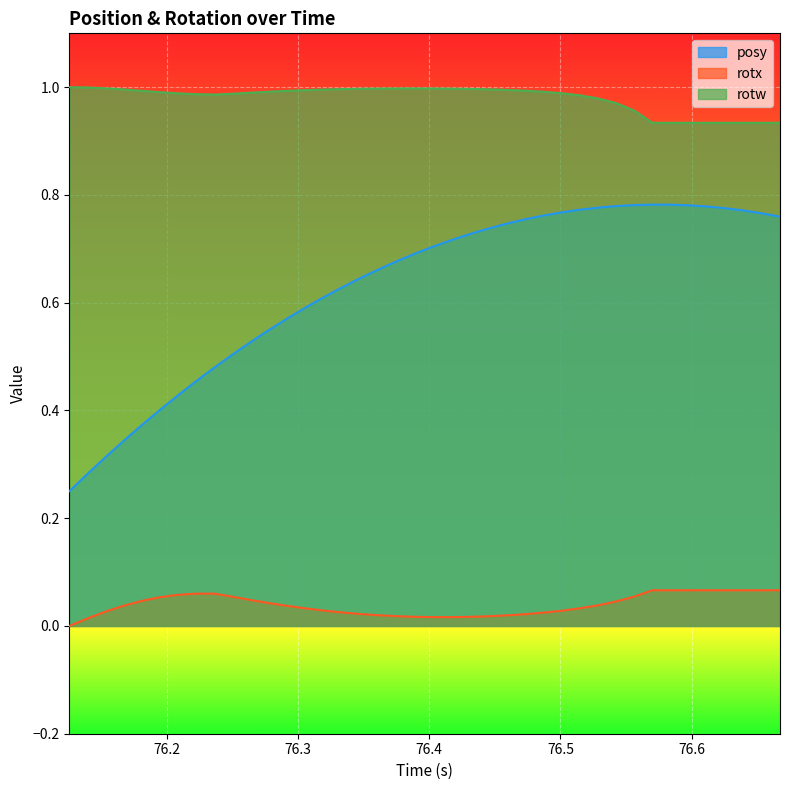

Rank the series by their average value, from lowest to highest.

rotx, posy, rotw